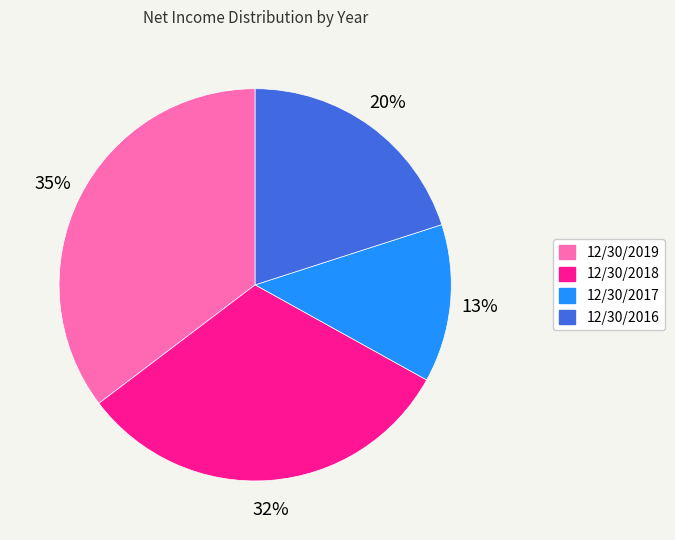

The 12/30/2018 slice represents 32% of the pie. True or false?

True